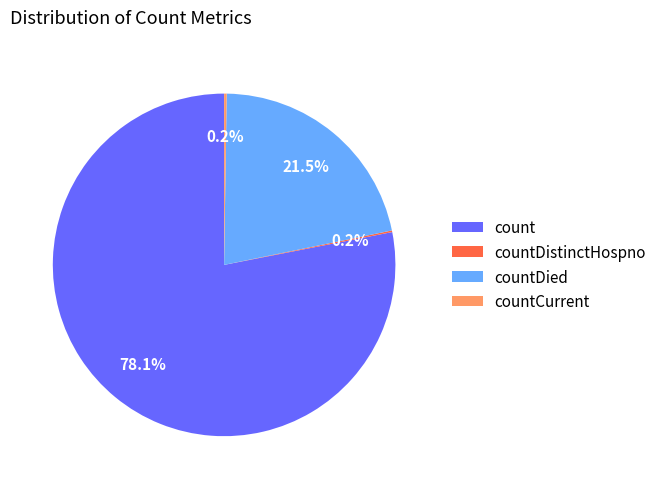

Which category has the biggest portion of the pie?

count